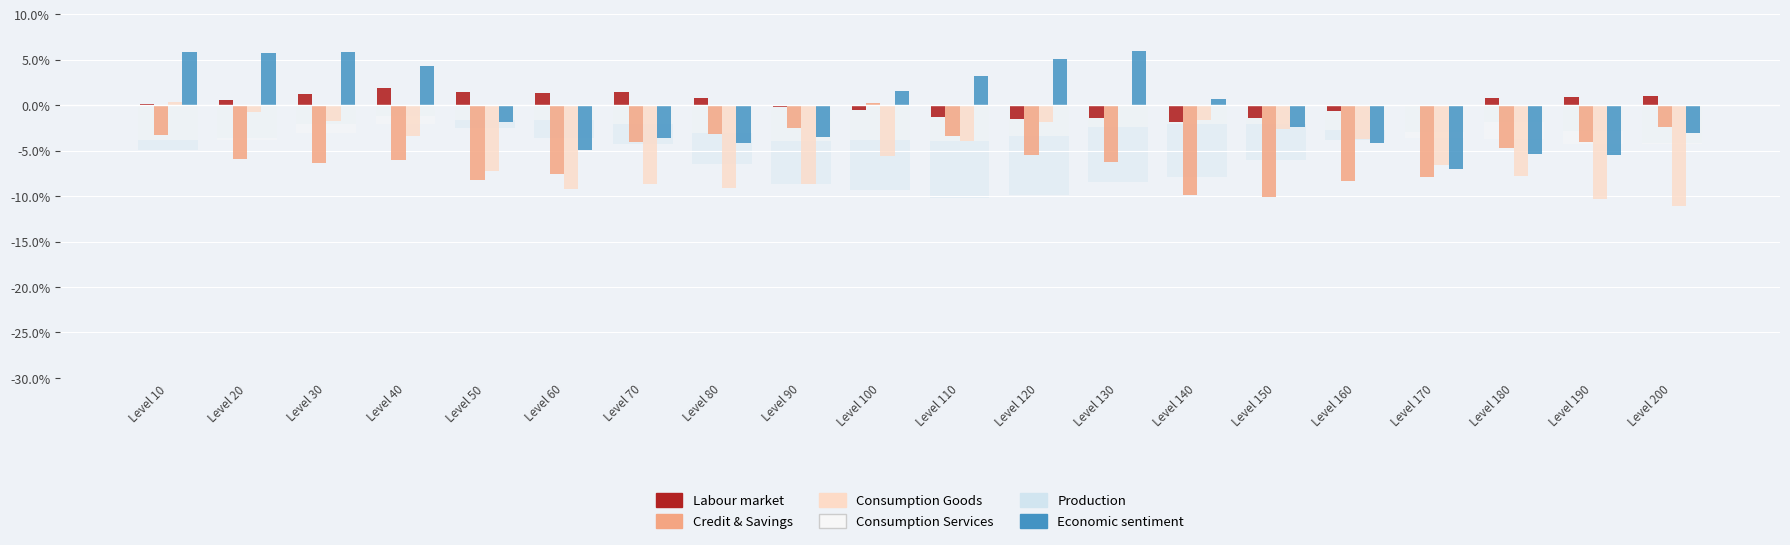

Which category has the highest value in the Consumption Goods series?

Level 10